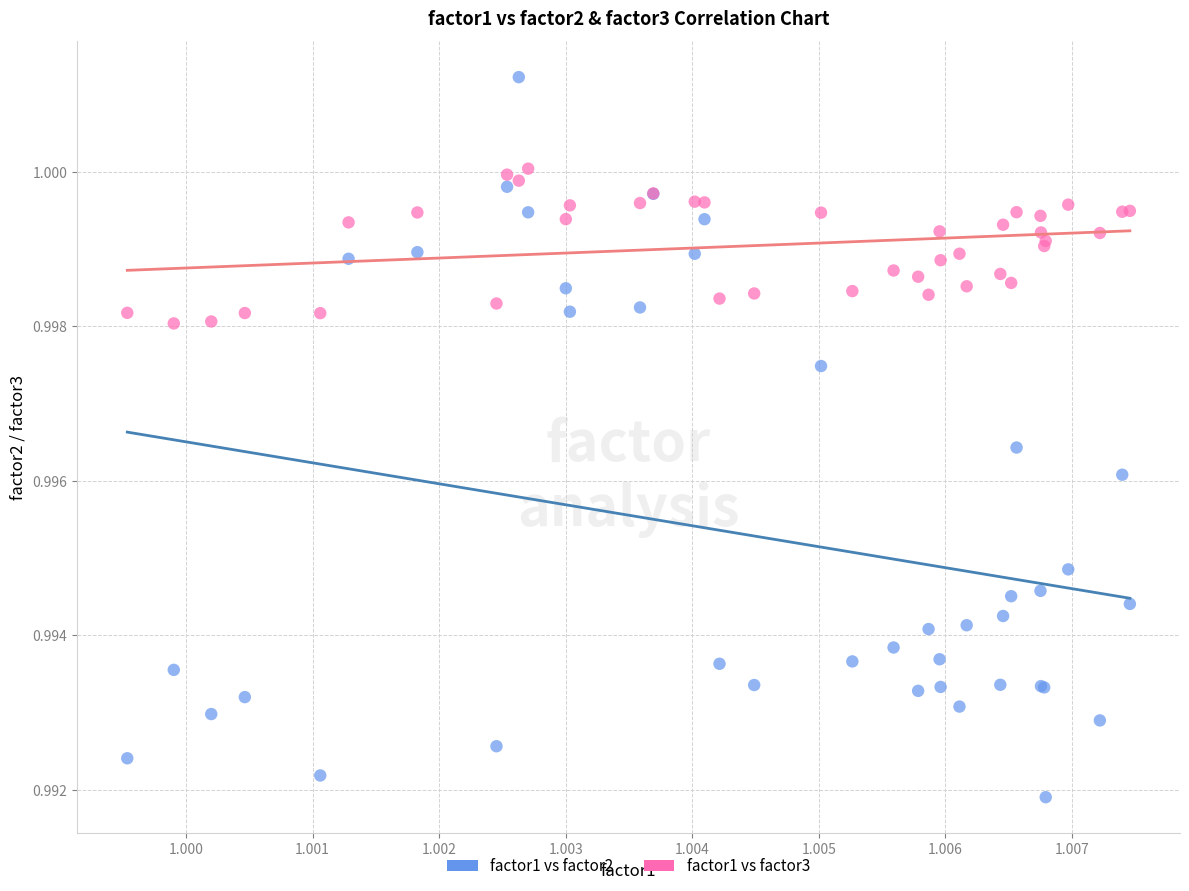

Which series contains the lowest Y value?

factor1 vs factor2